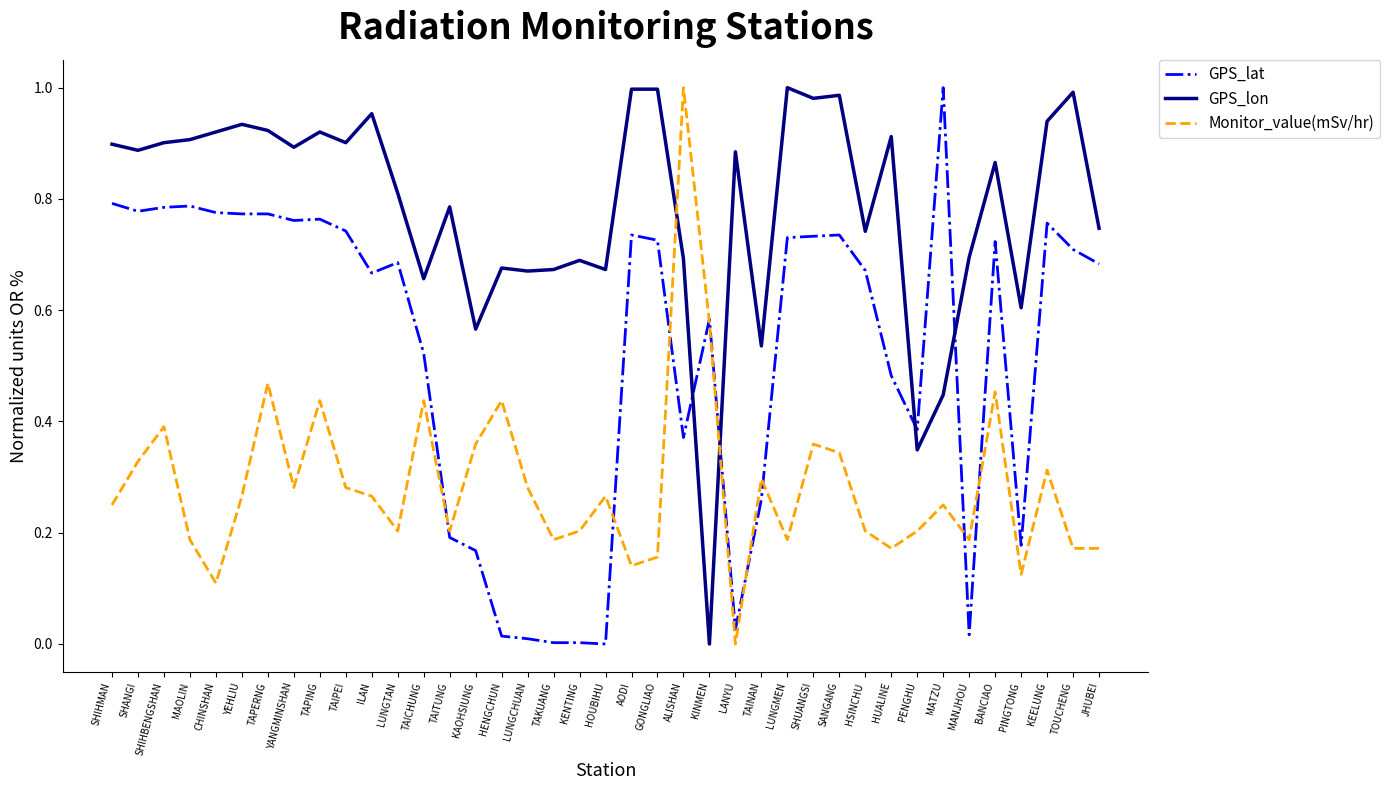

Which series has the largest total across all categories?

GPS_lon